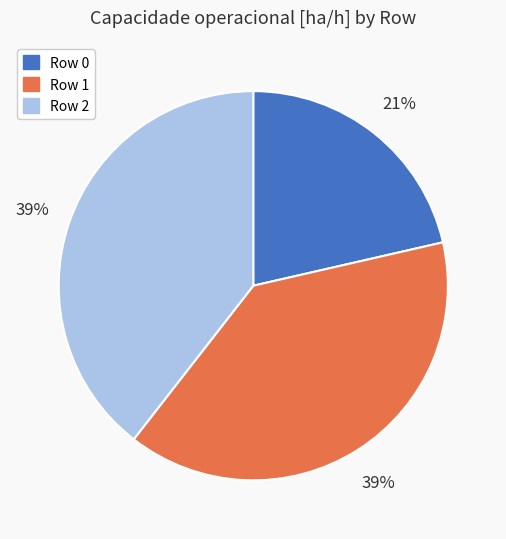

How many segments does this pie chart have?

3